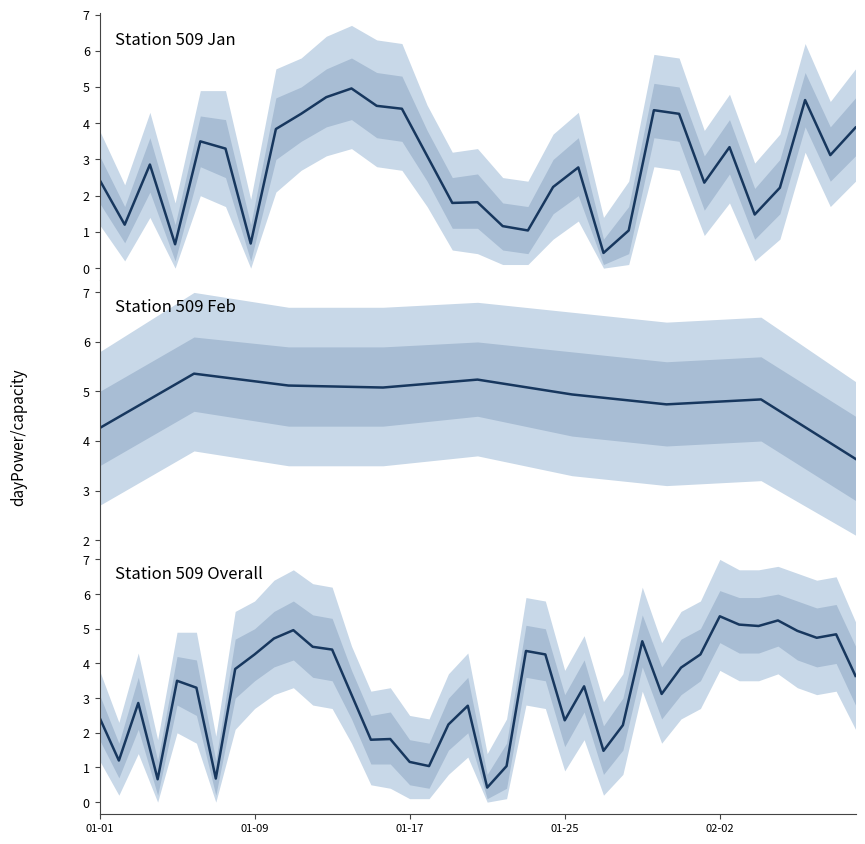

How many points are higher than both their immediate neighbors (excluding endpoints)?

11